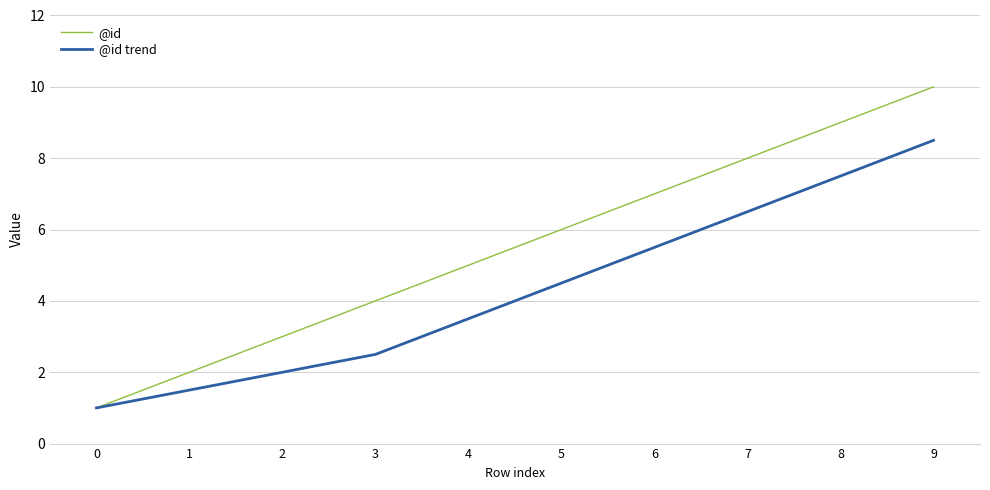

What is the minimum value shown in the chart?

1.0